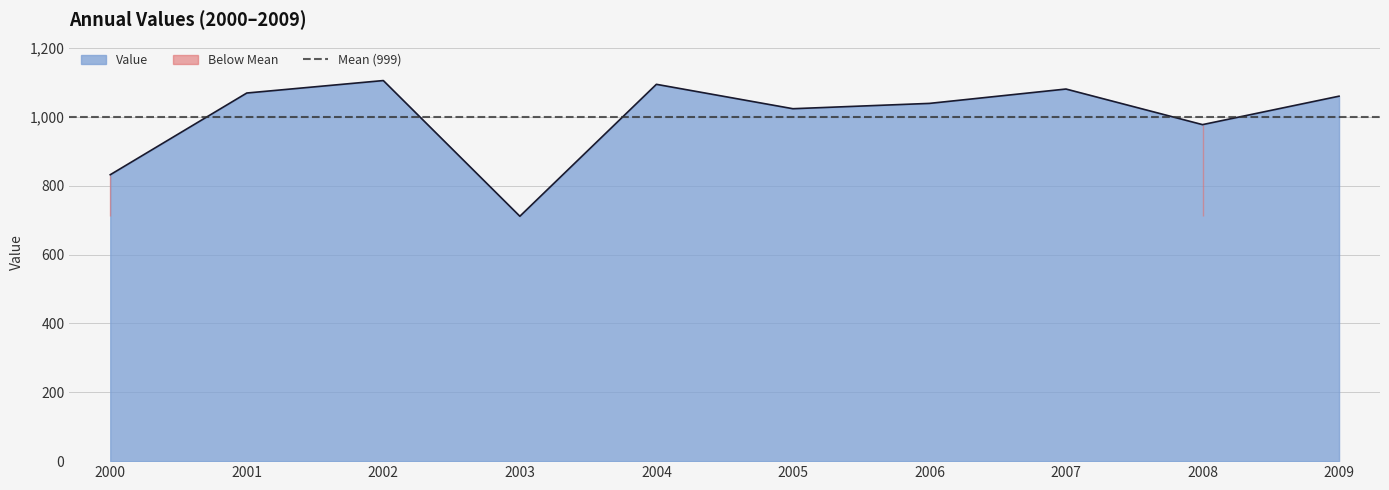

True or false: Value has a value of 1094.5 at 2004.

True